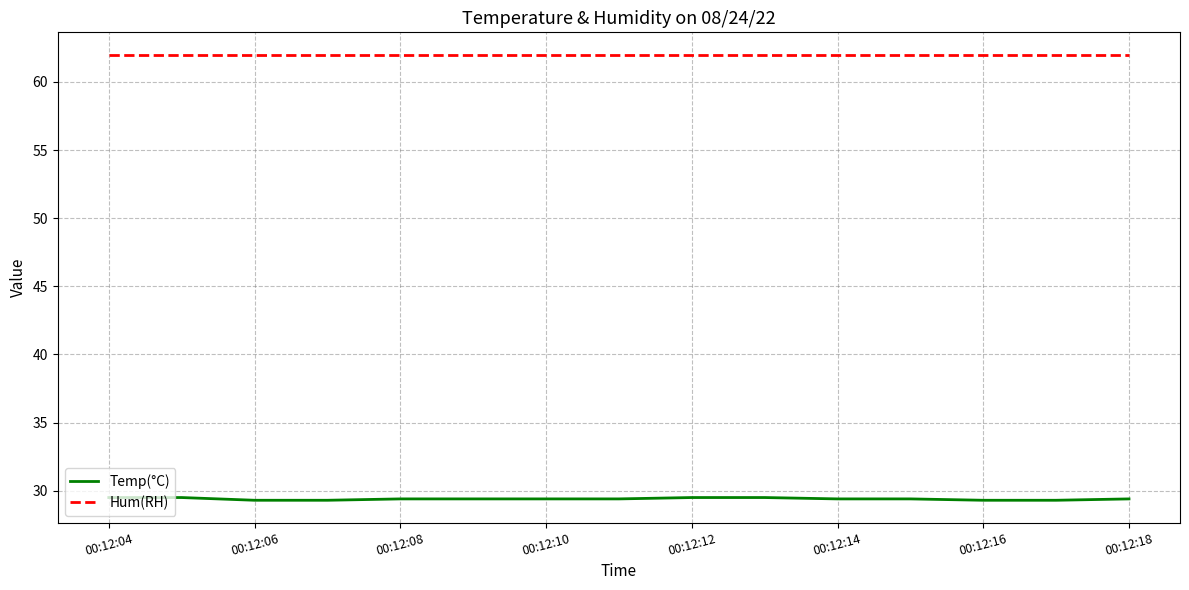

Which series has the largest range (max minus min)?

Temp(°C)